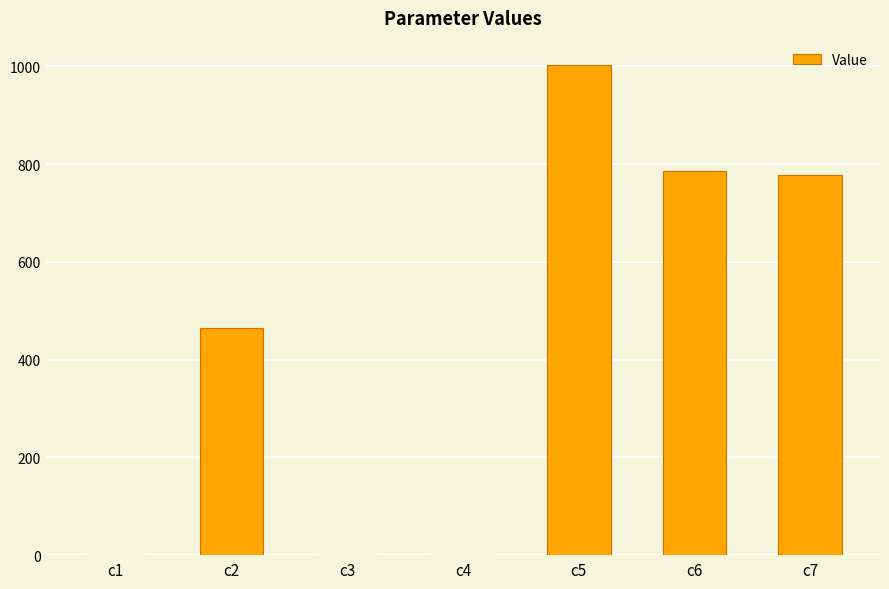

At which label does the data first exceed 463?

c2